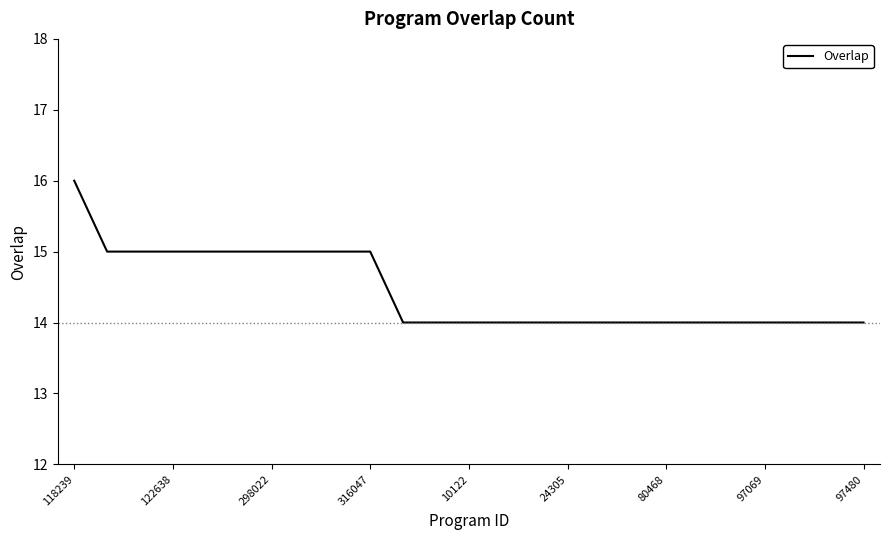

What is the greatest value displayed?

16